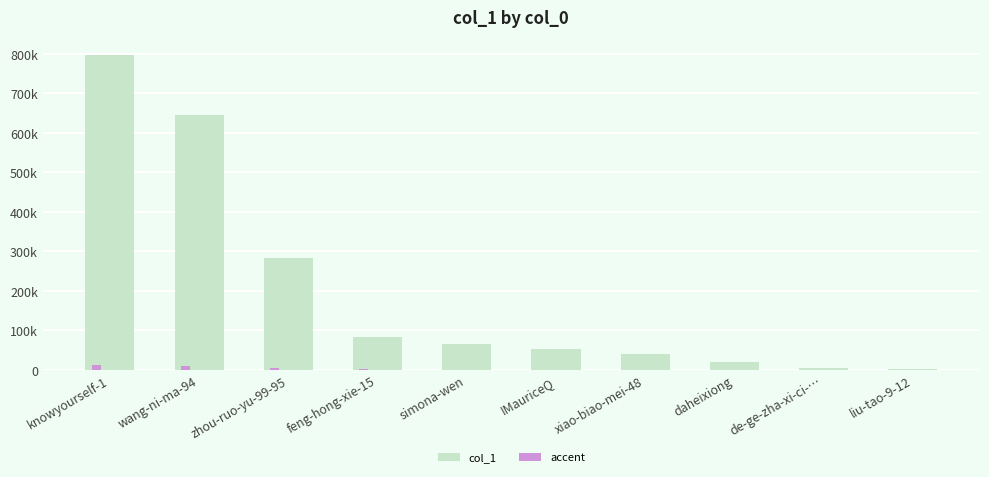

Where is accent nearest to the value 5989?

zhou-ruo-yu-99-95